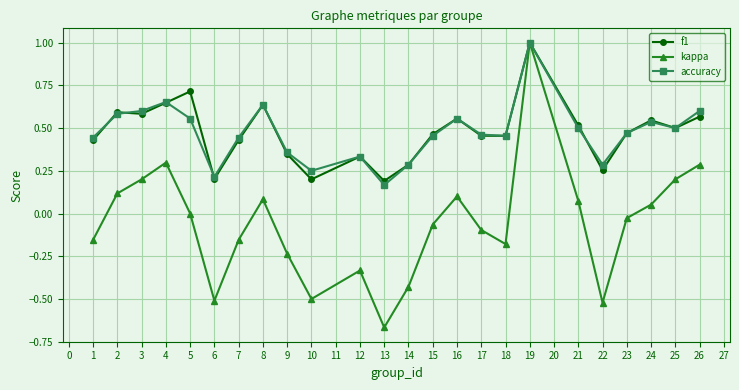

What is the total value across all series at 17?

0.8